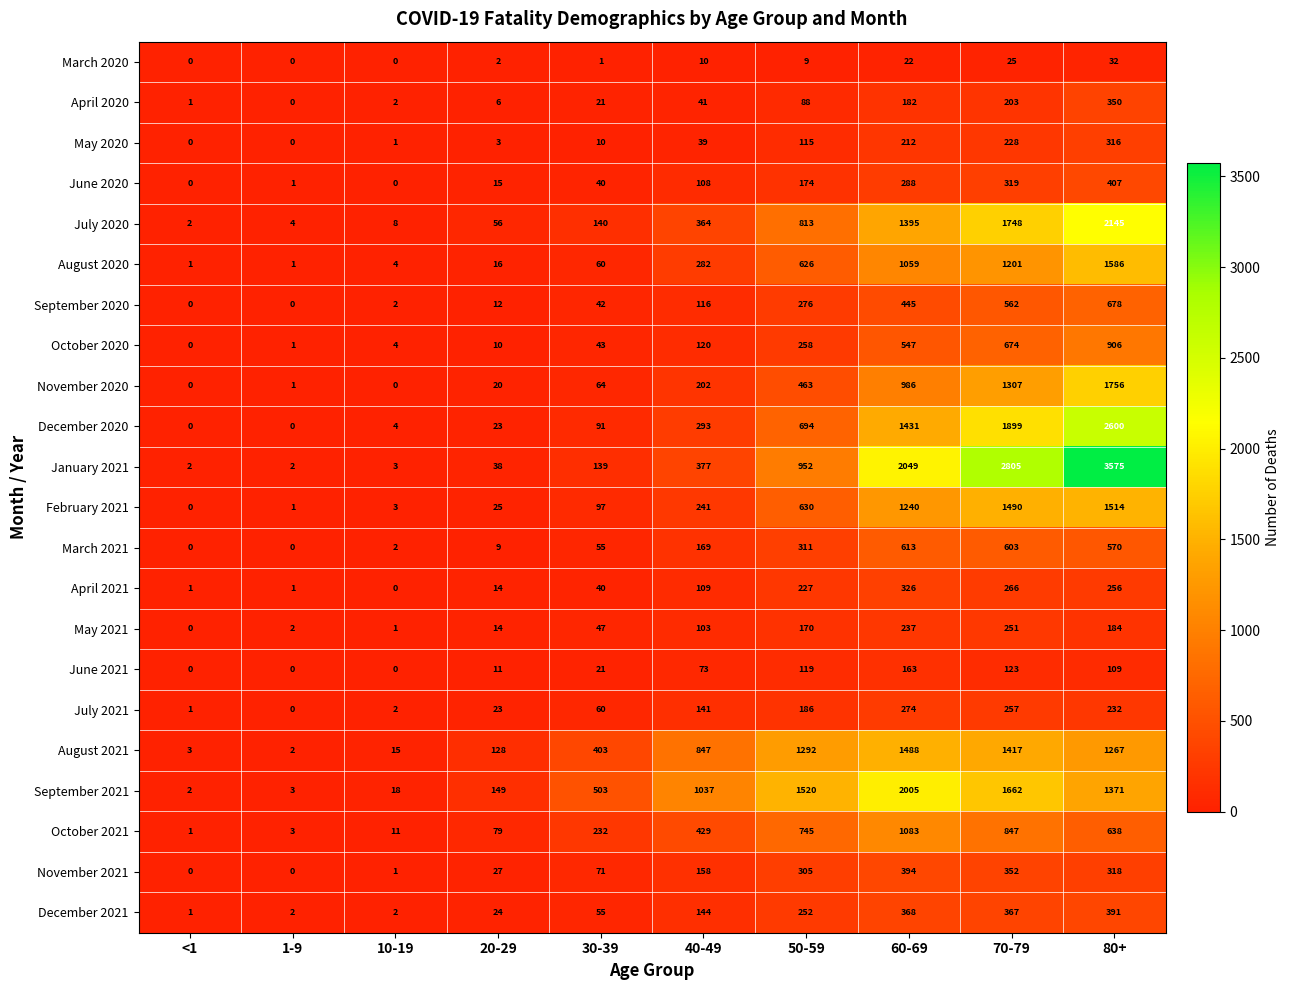

At which label does May 2021 reach its minimum?

<1